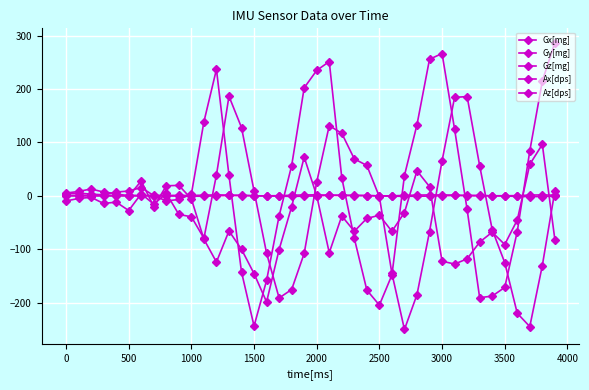

Is this an area chart (filled region under the line)?

No